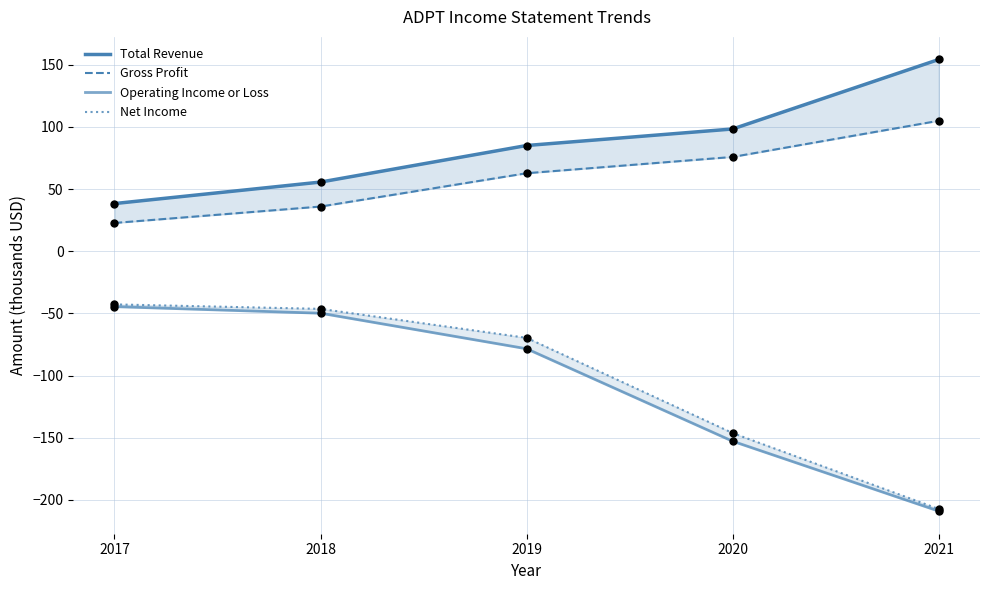

What is the total value across all series at 2017?

-26.0